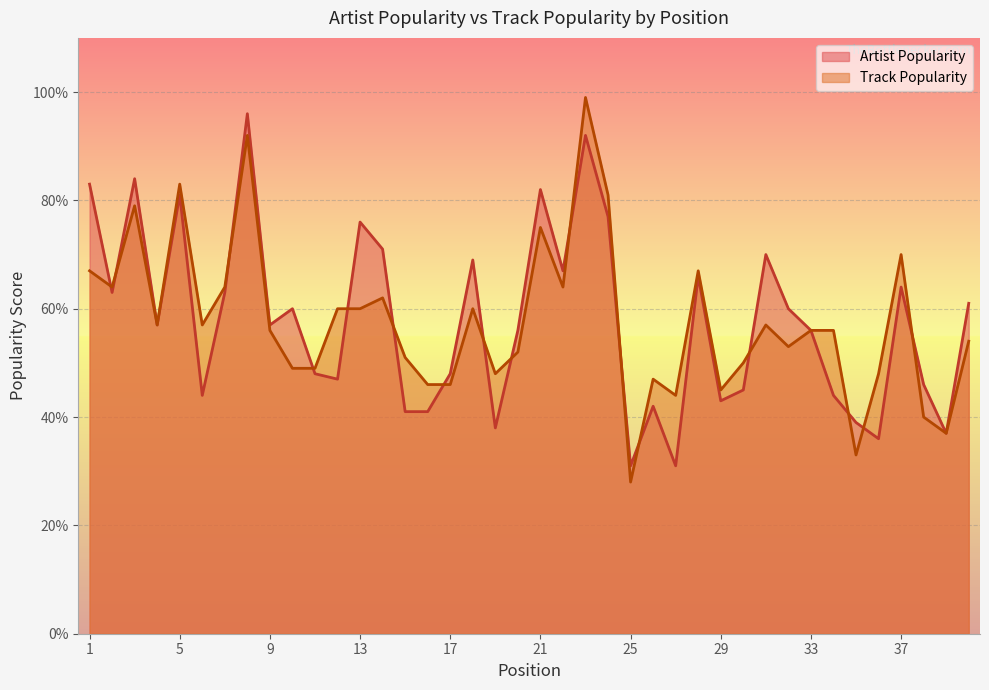

Reading left to right, extract all data points from this chart.

Artist Popularity: 1=83	2=63	3=84	4=57	5=81	6=44	7=63	8=96	9=57	10=60	11=48	12=47	13=76	14=71	15=41	16=41	17=48	18=69	19=38	20=56	21=82	22=67	23=92	24=77	25=31	26=42	27=31	28=66	29=43	30=45	31=70	32=60	33=56	34=44	35=39	36=36	37=64	38=46	39=37	40=61
Track Popularity: 1=67	2=64	3=79	4=57	5=83	6=57	7=64	8=92	9=56	10=49	11=49	12=60	13=60	14=62	15=51	16=46	17=46	18=60	19=48	20=52	21=75	22=64	23=99	24=81	25=28	26=47	27=44	28=67	29=45	30=50	31=57	32=53	33=56	34=56	35=33	36=48	37=70	38=40	39=37	40=54